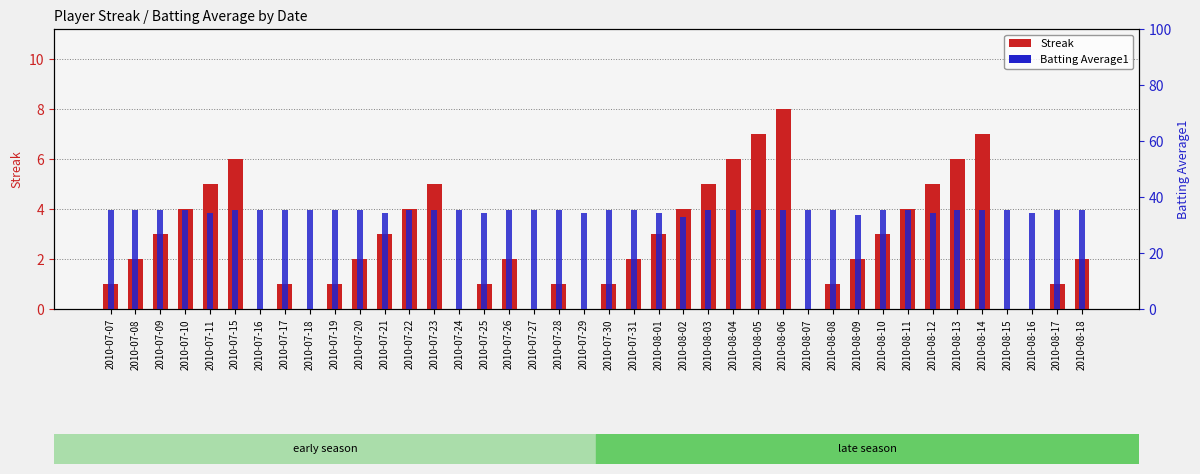

At how many categories does at least one series exceed 6?

40